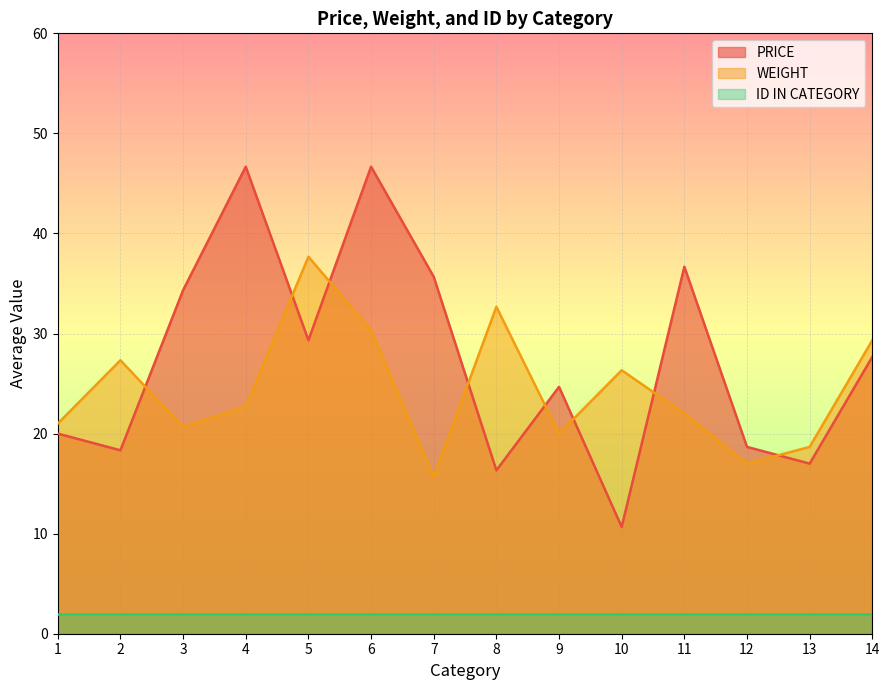

Which category has the lowest value across all series?

10